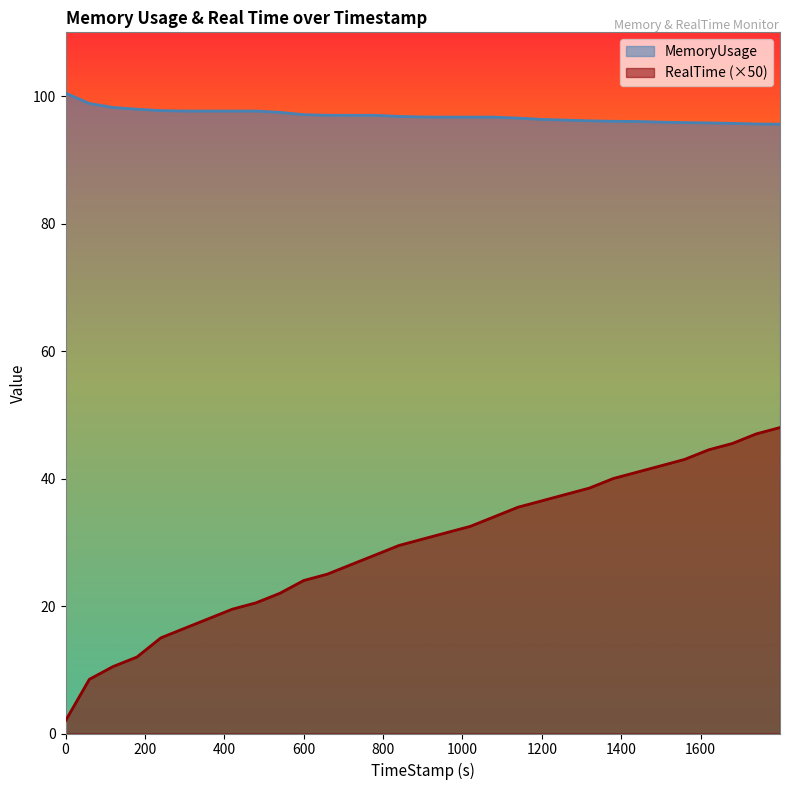

Which series changed the most between 1739.93 and 1799.96?

RealTime